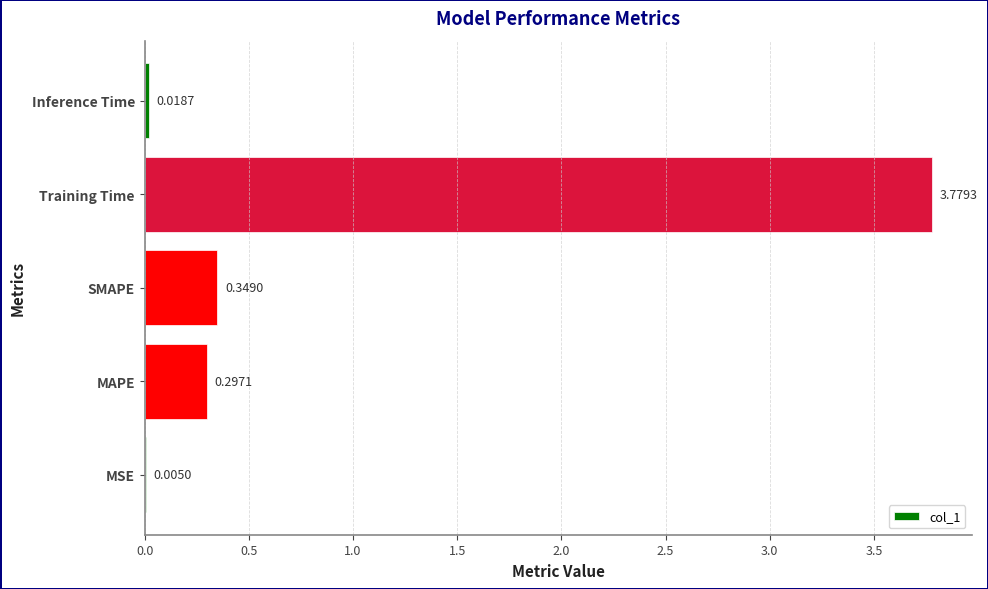

Between SMAPE and MAPE, which is larger?

SMAPE